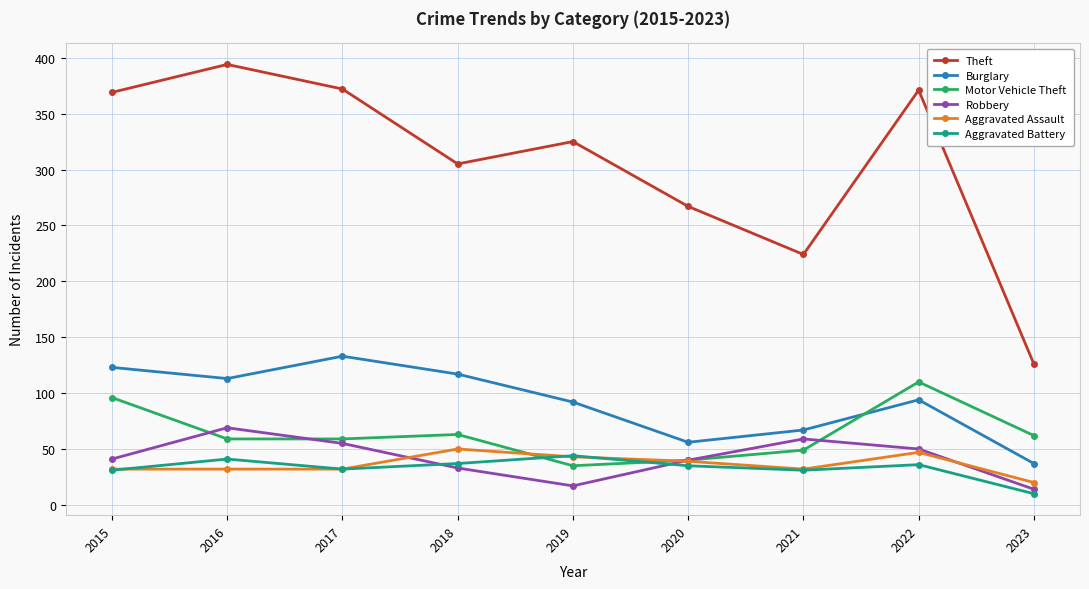

What is the value of the Robbery point at the 9th from the left?

14